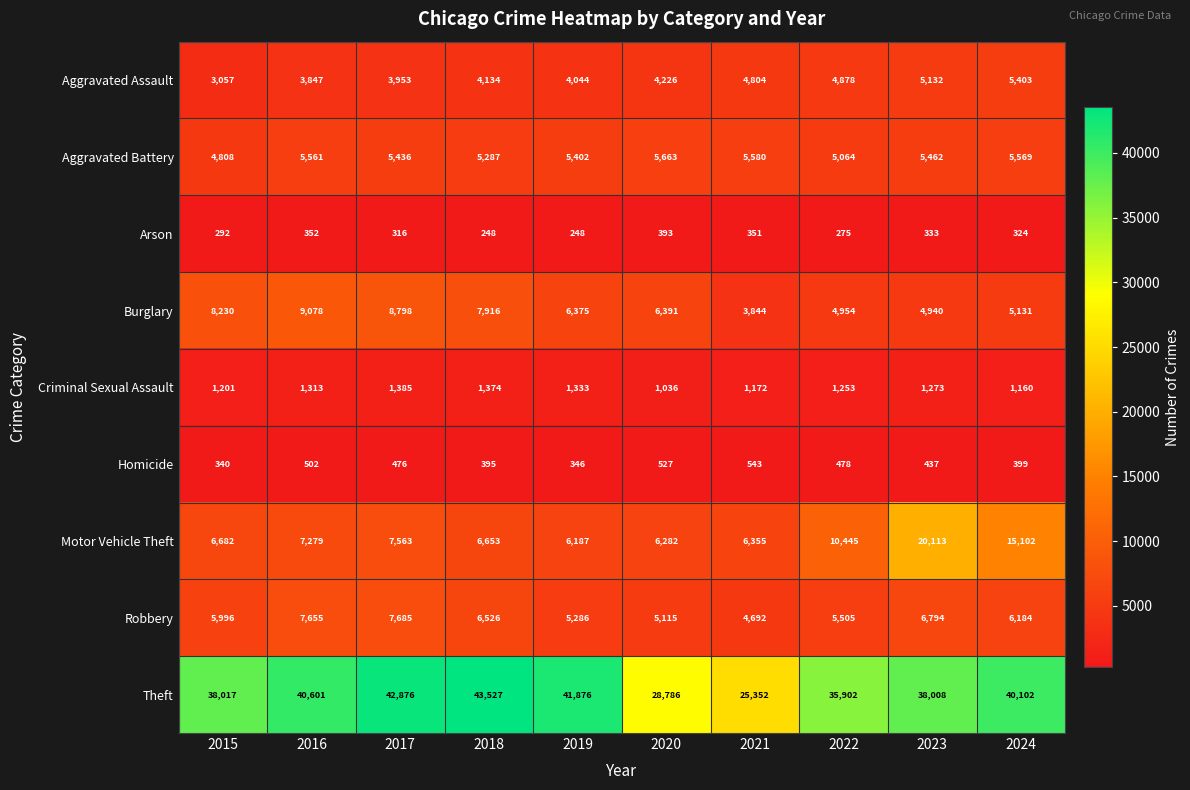

At how many categories does at least one series exceed 36579?

7